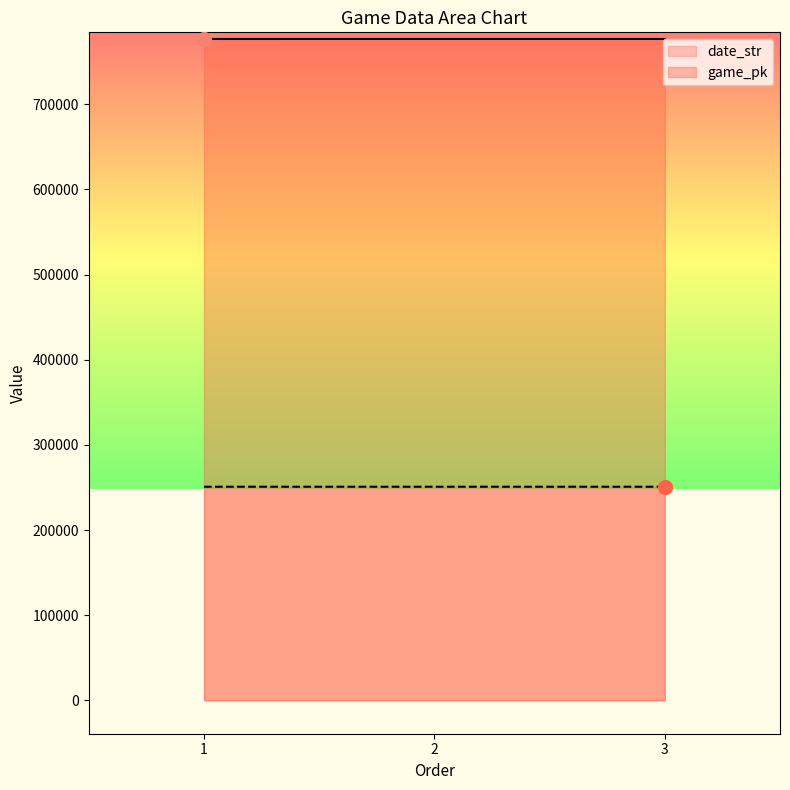

What value does the game_pk series have at 2, to the nearest 10?

776620